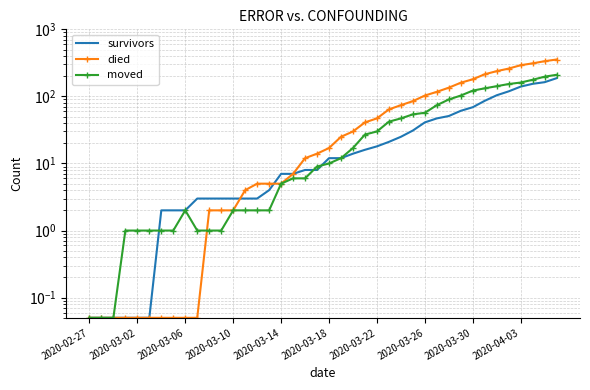

What position from the right is 37?

3